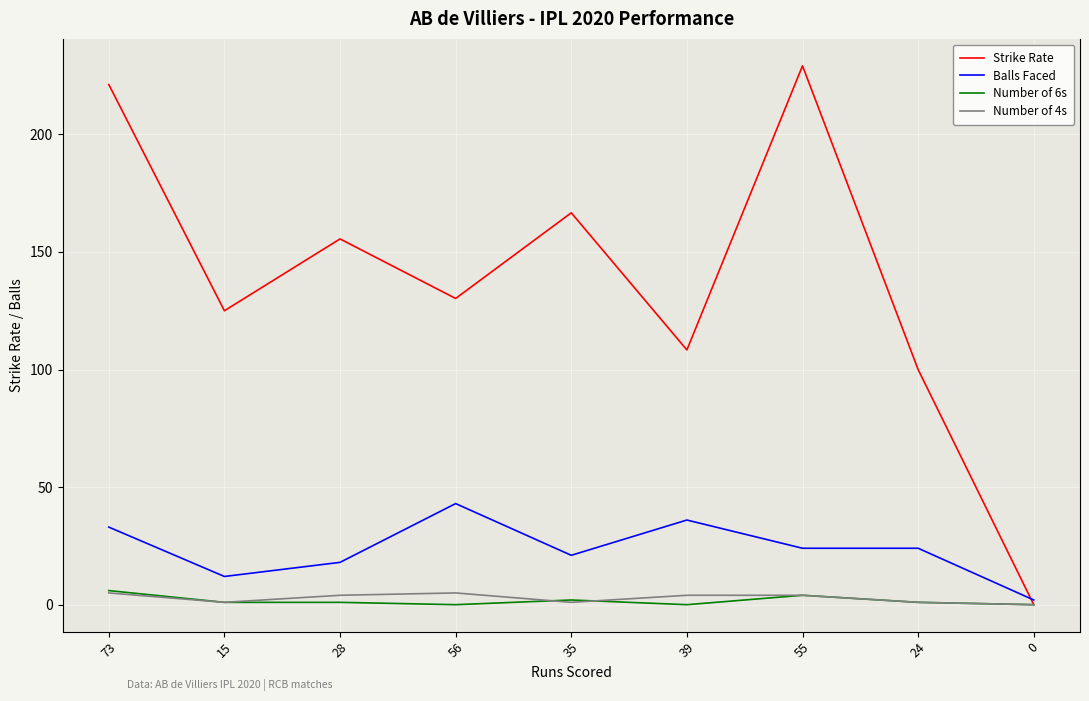

How many lines are shown in the chart?

4